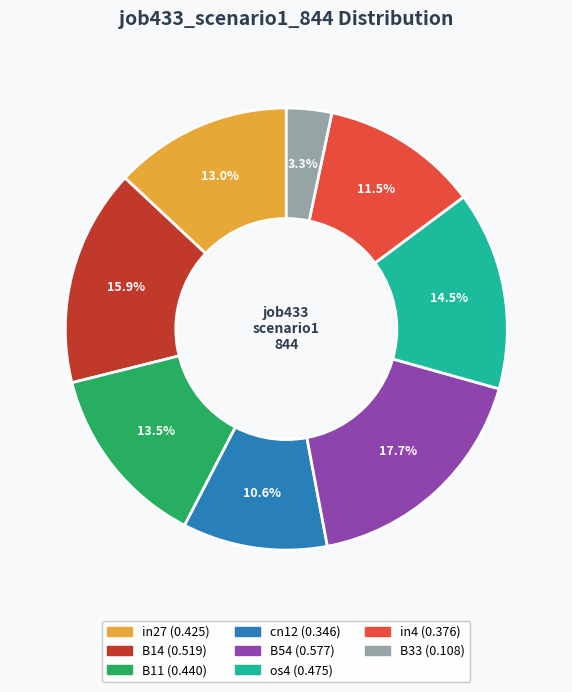

Does any single category account for the majority?

No